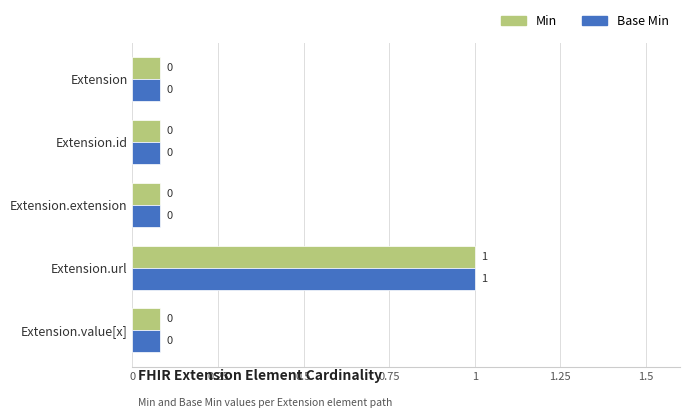

What is the maximum value shown in the chart?

1.0